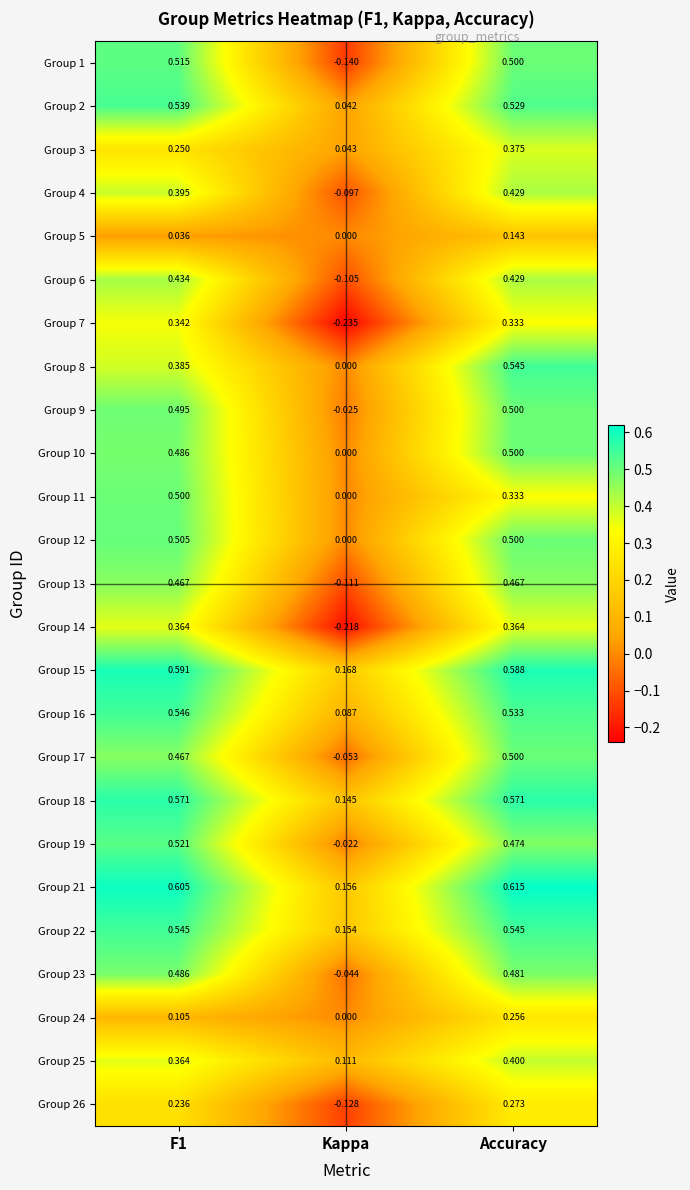

How many data points in Group 14 are above 0?

2